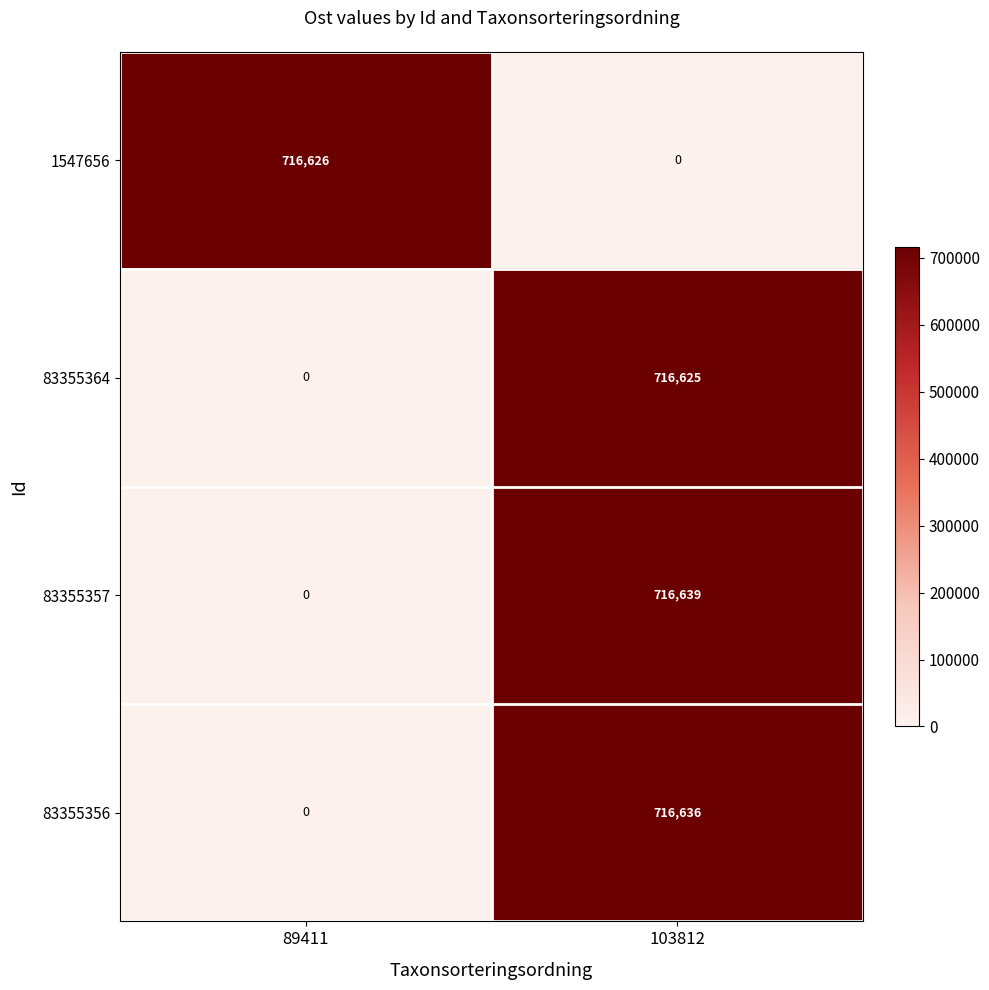

What is the difference between the 83355356 values at 89411 and 103812?

716636